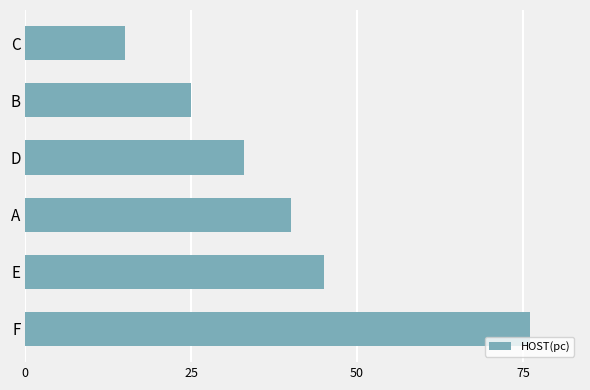

True or false: the data shows 15 at C.

True